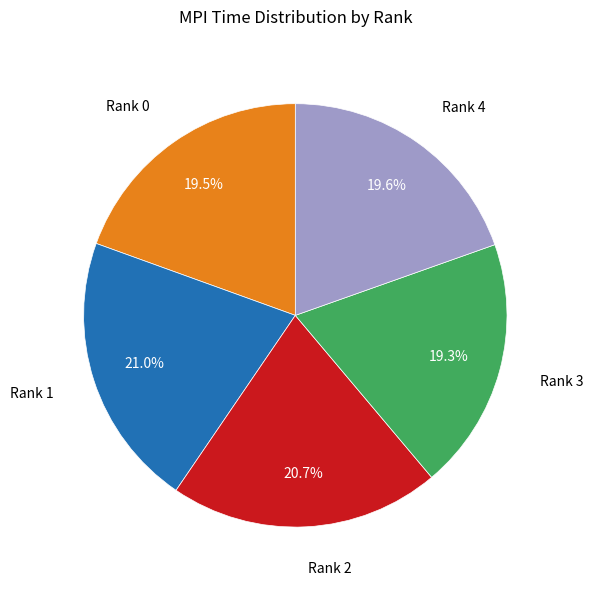

Is there any slice that represents more than half of the pie?

No